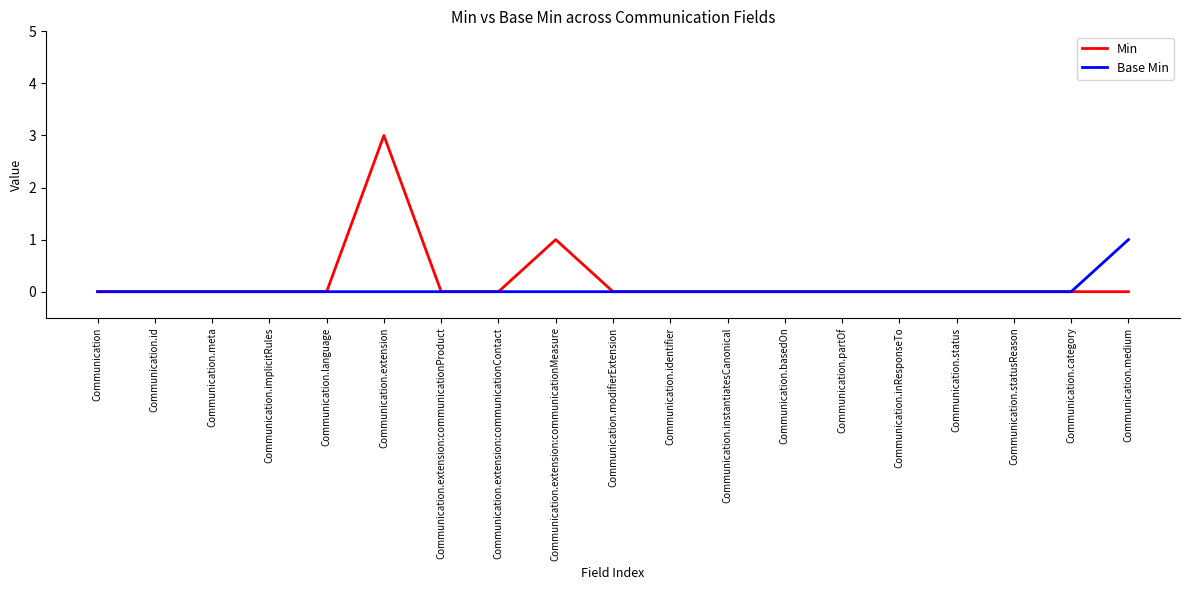

Which series has the largest range (max minus min)?

Min